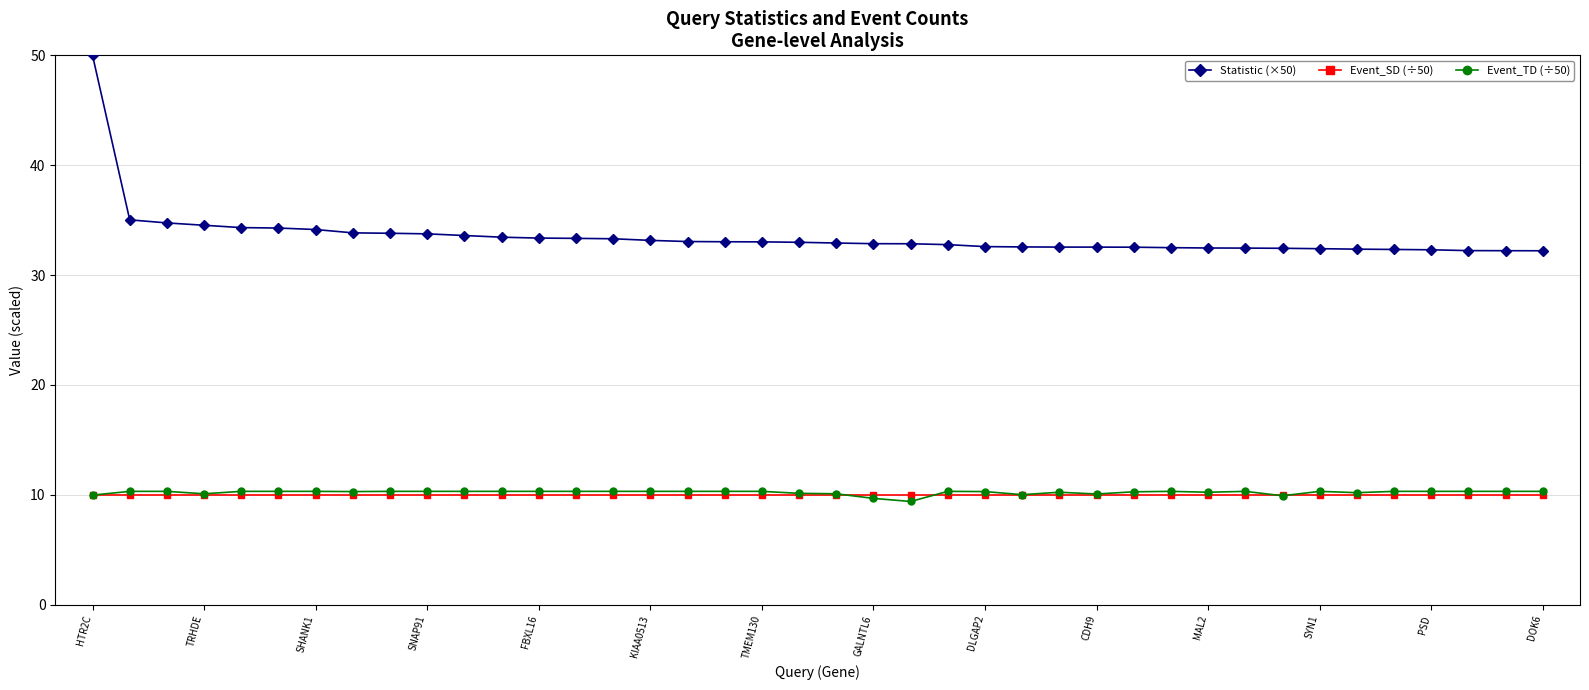

What is the greatest value displayed?

50.0